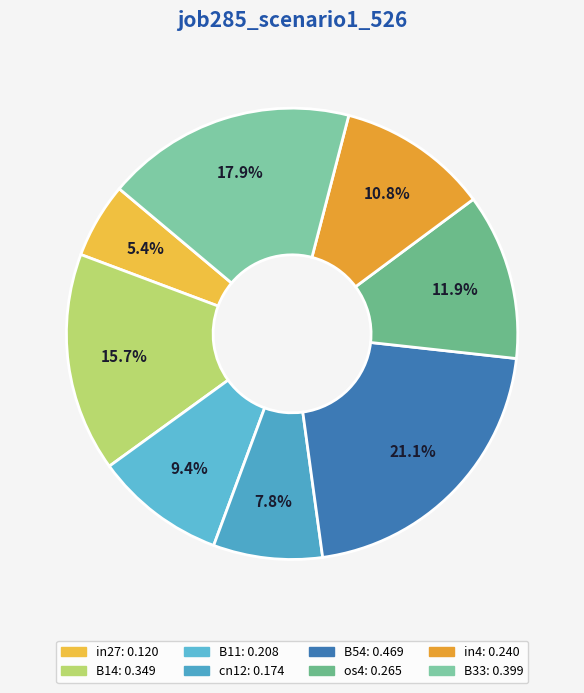

Rank the categories by value from lowest to highest.

in27, cn12, B11, in4, os4, B14, B33, B54